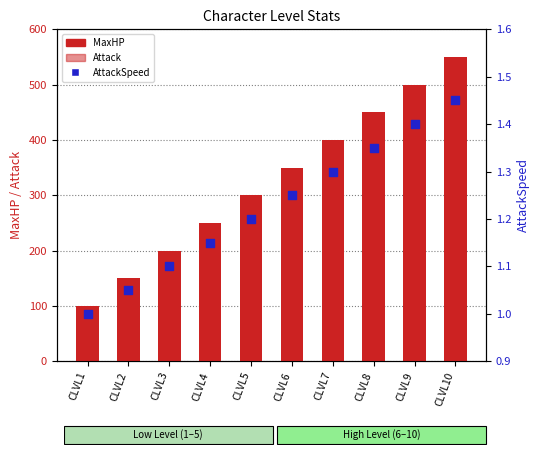

Which series reaches the minimum Y coordinate?

AttackSpeed